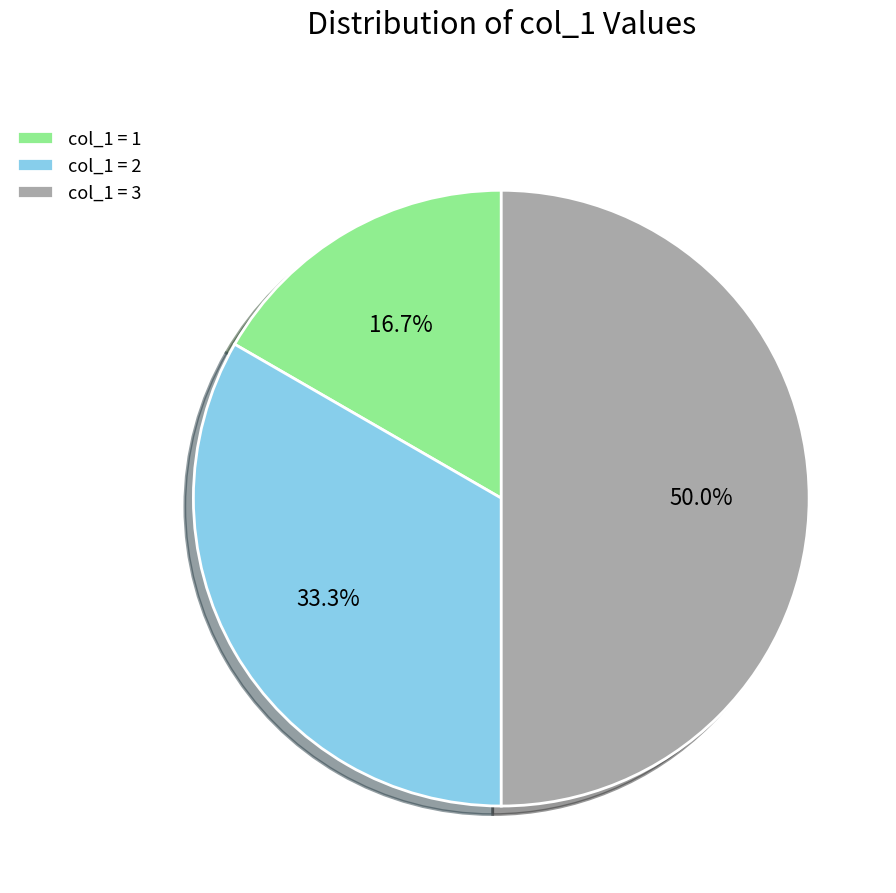

Does col_1 = 1 account for over 50% of the chart?

No